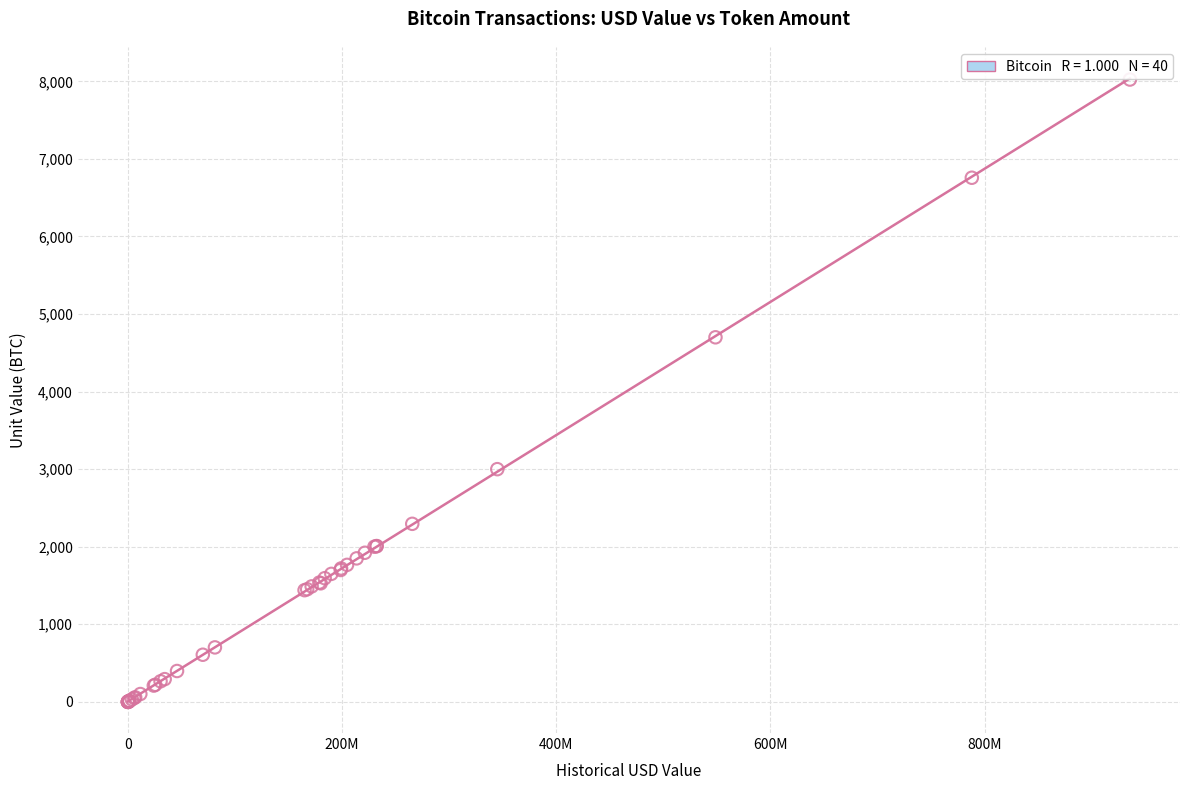

What Y value in the scatter plot is closest to 4011?

4700.0